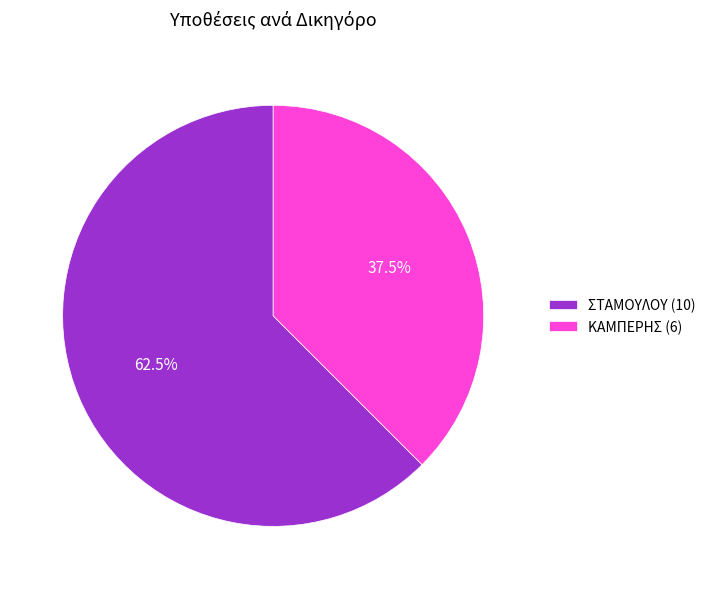

Which slice is the smallest?

ΚΑΜΠΕΡΗΣ